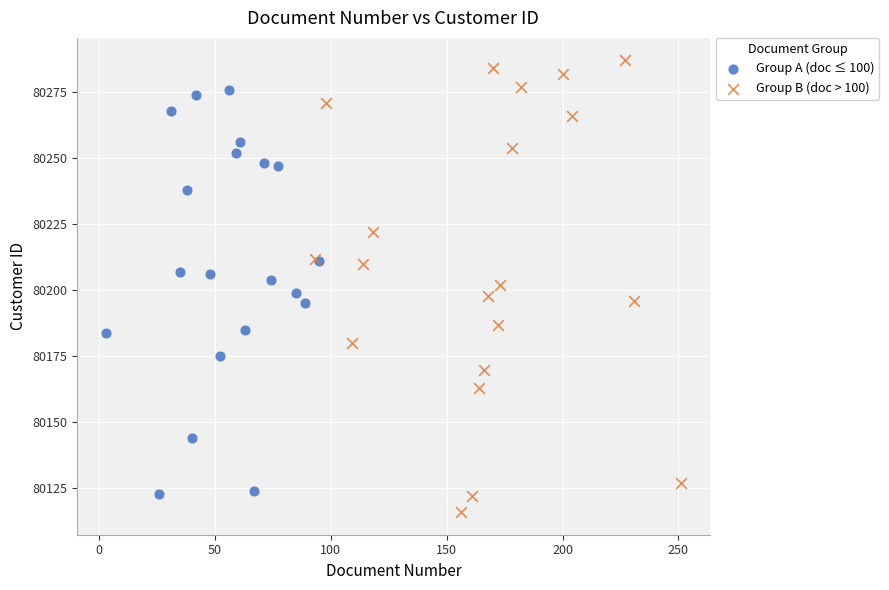

Which series has the widest spread of Y values?

Group B (doc > 100)